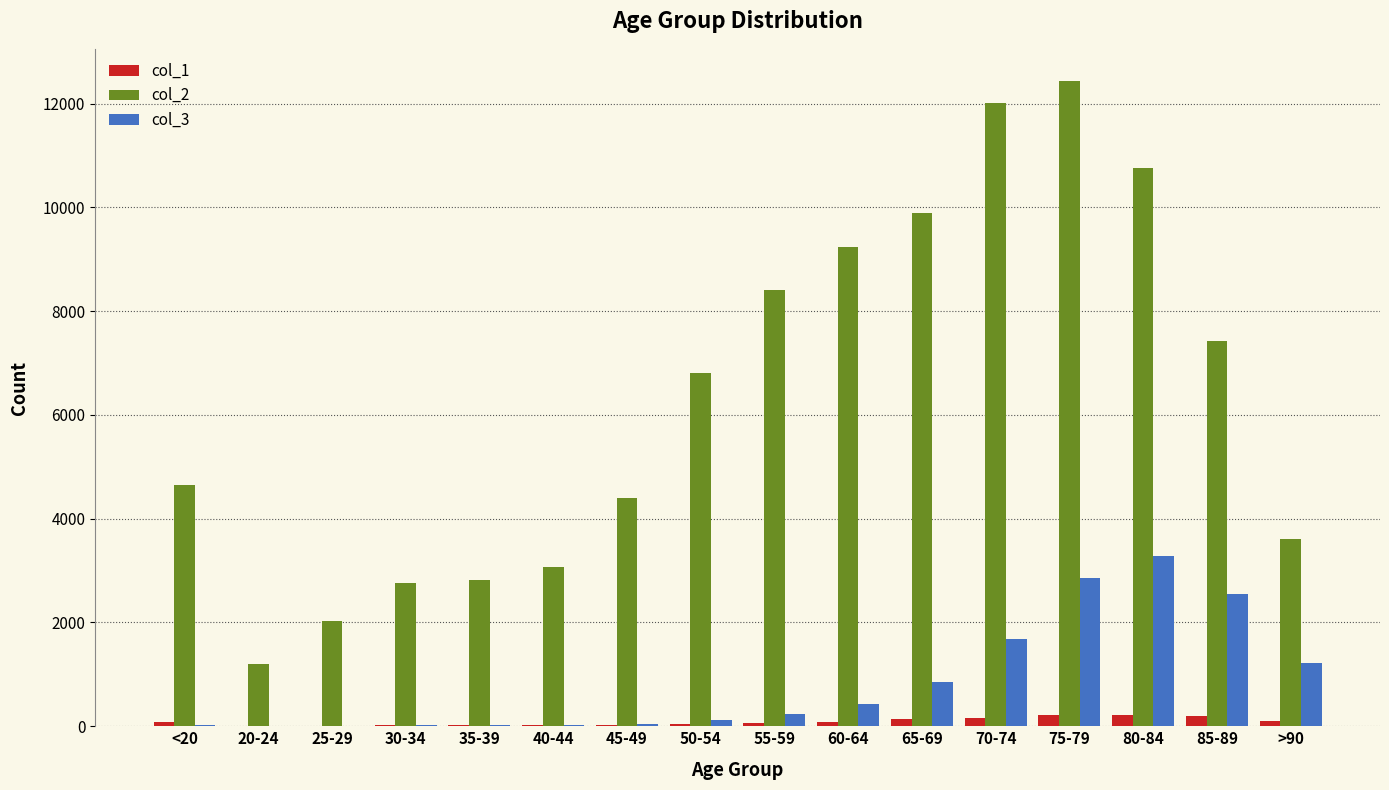

What are all the series names shown in the legend?

col_1, col_2, col_3